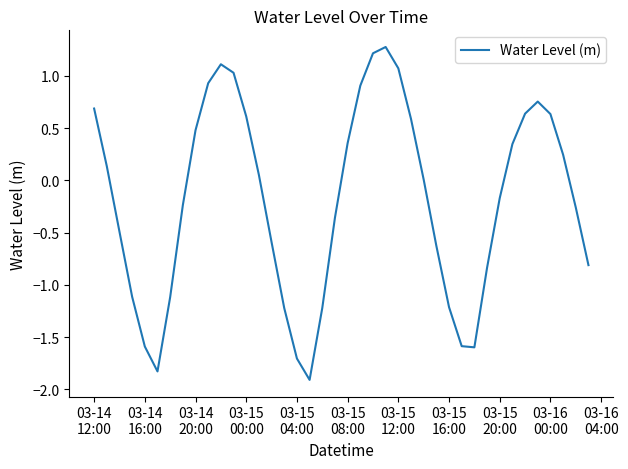

What is the difference between the maximum and minimum values?

3.2